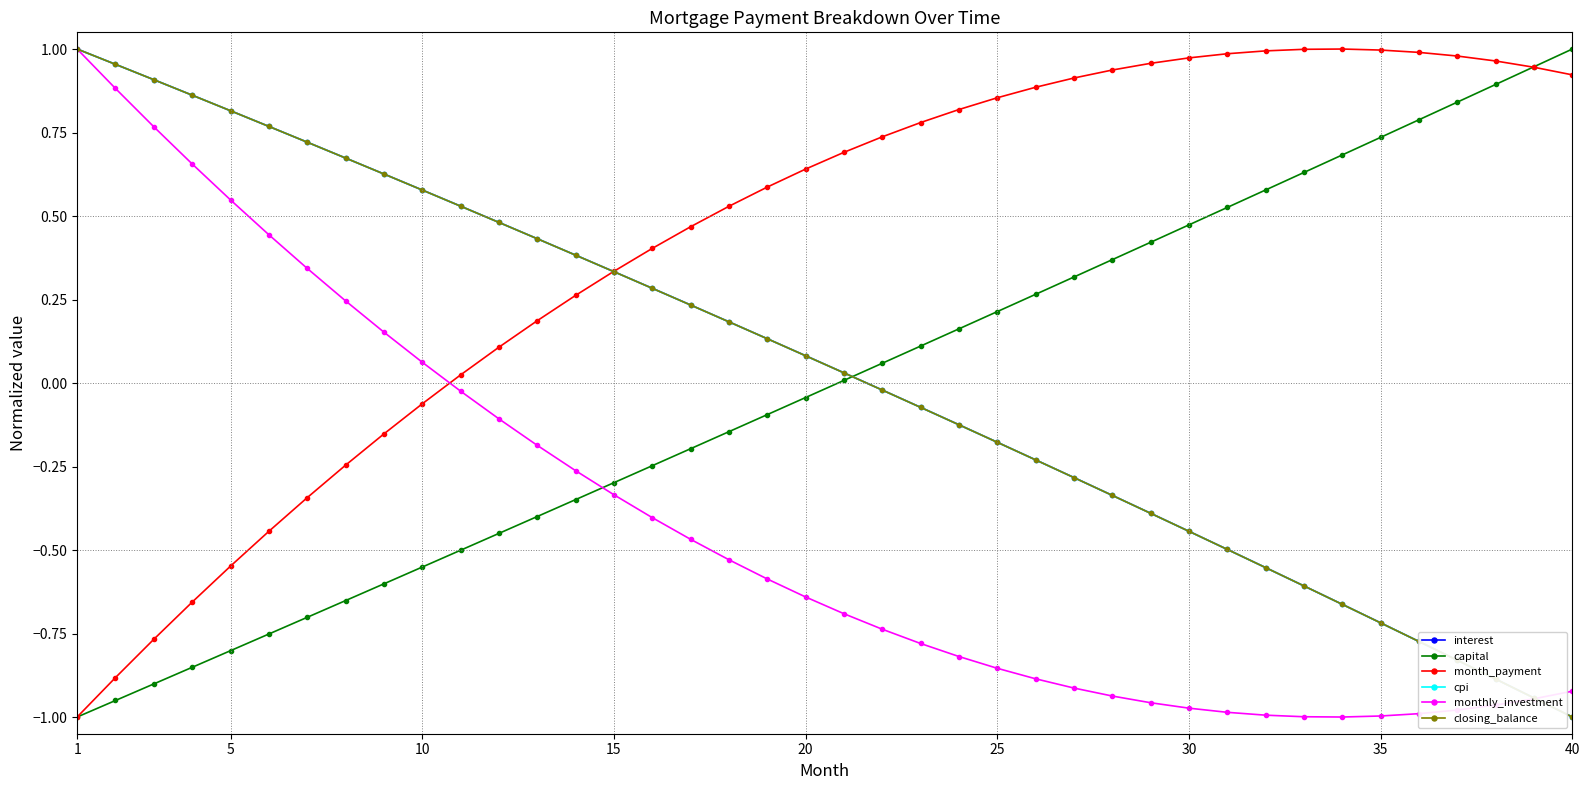

What is the sum of all interest values?

1.5